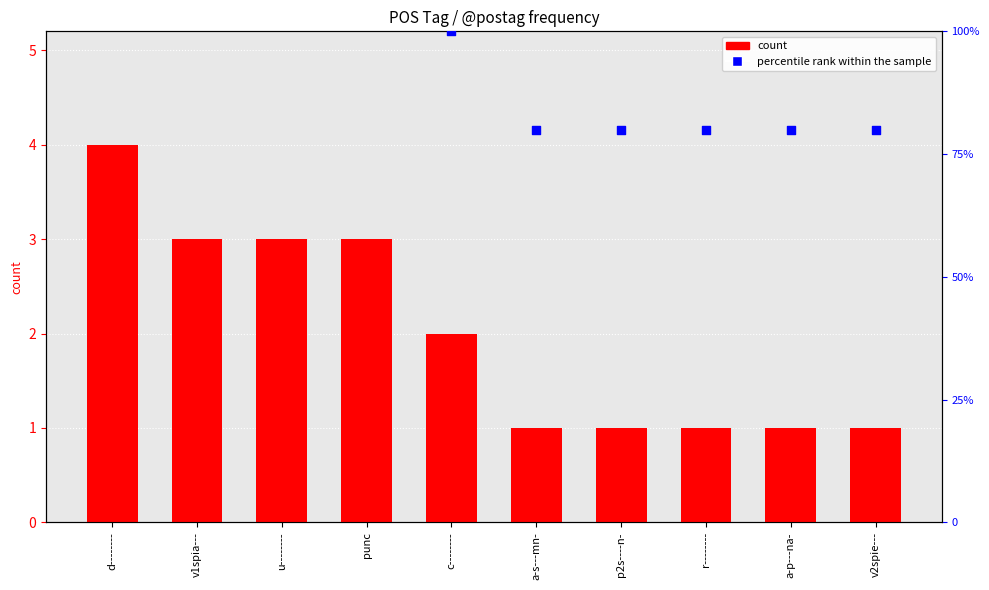

Which series has the largest total across all categories?

percentile rank within the sample